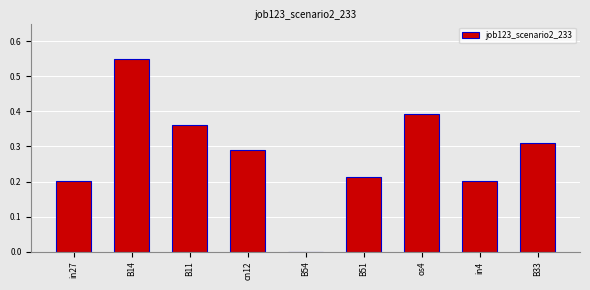

Are the bars horizontal?

No